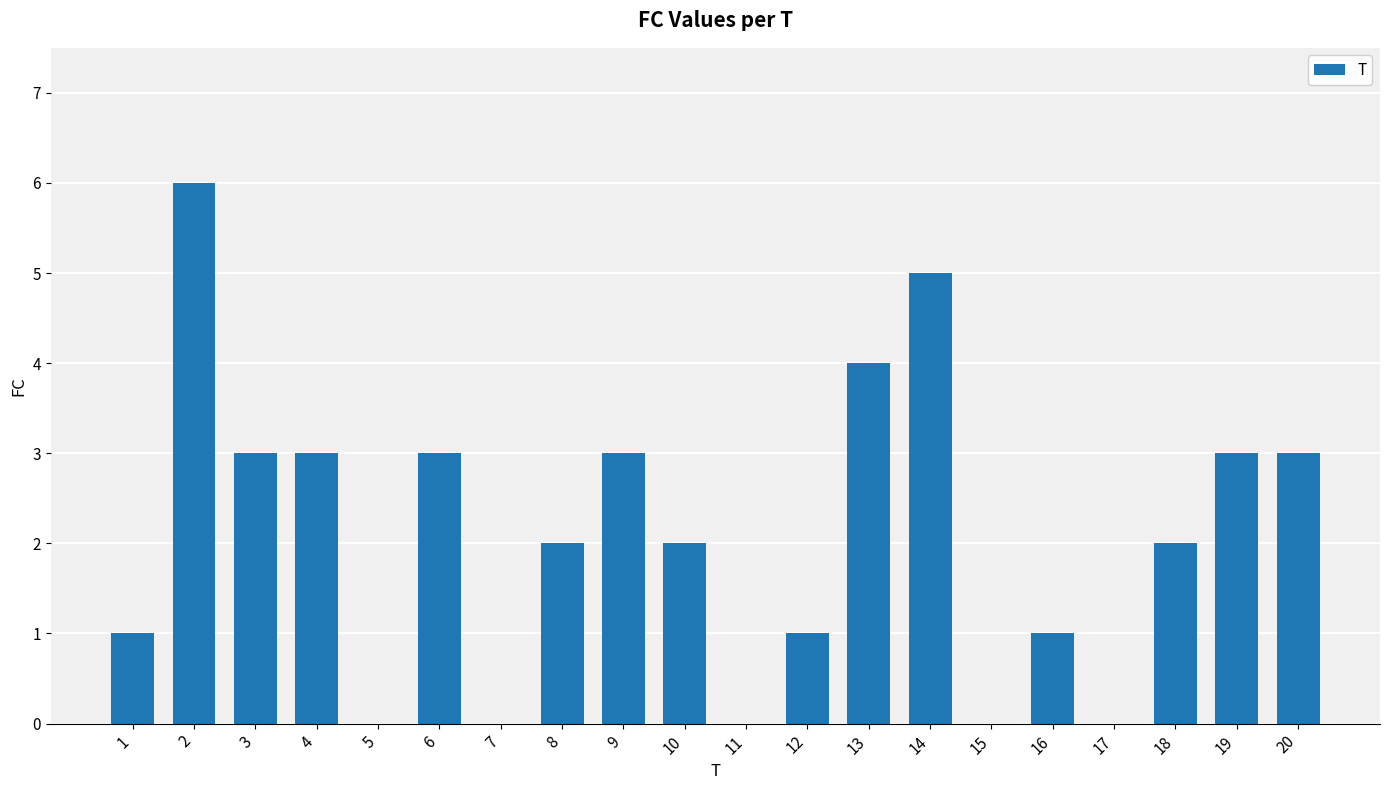

What is the sum of the values at 17 and 9?

3